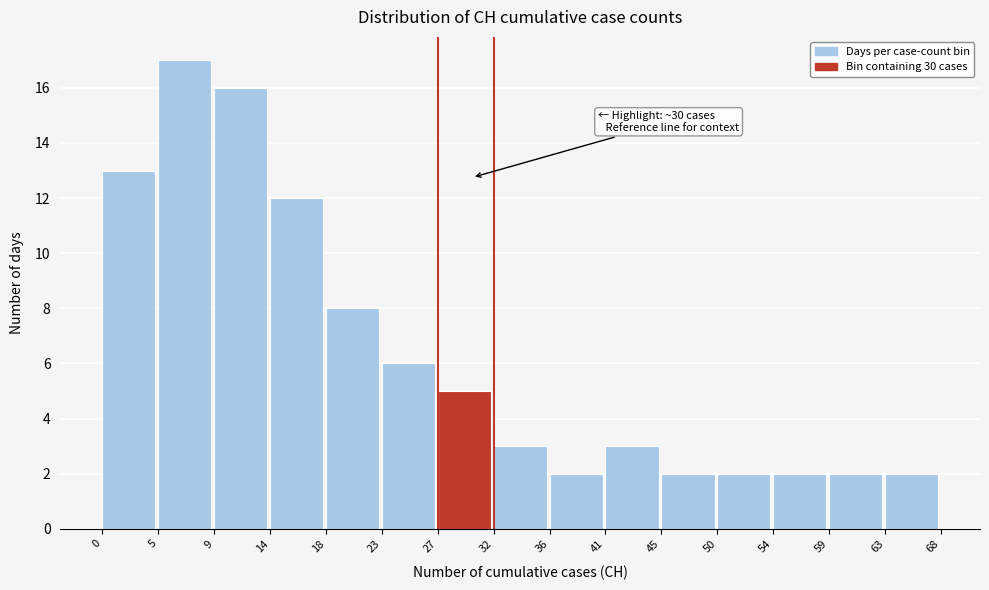

Over which range of the x-axis is the bar tallest?

5 to 9